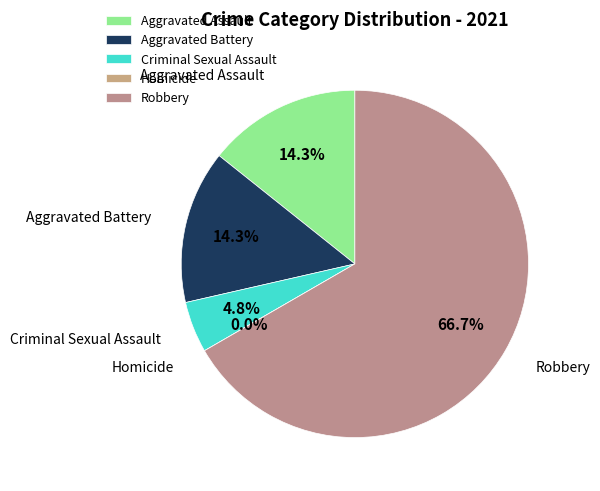

What is the total percentage of Aggravated Assault and Aggravated Battery?

28.6%